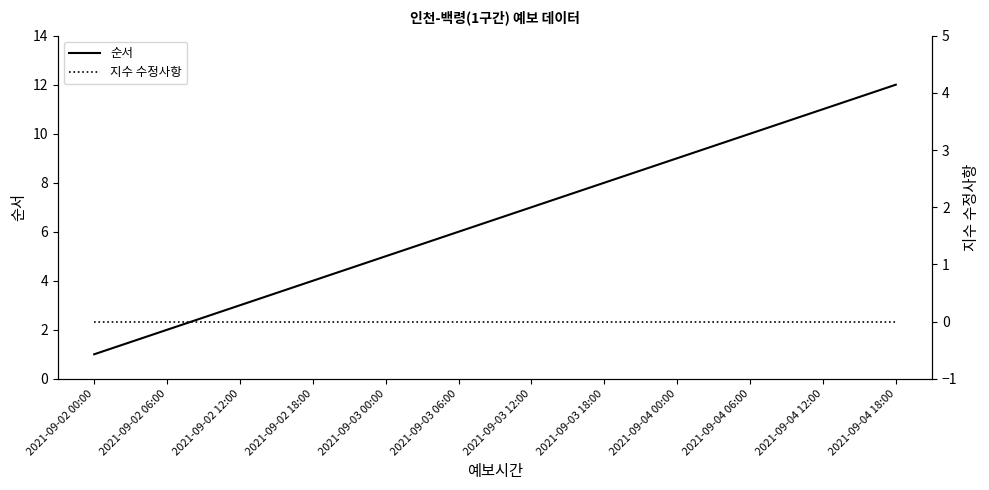

Does the chart display data point markers on the line(s)?

No